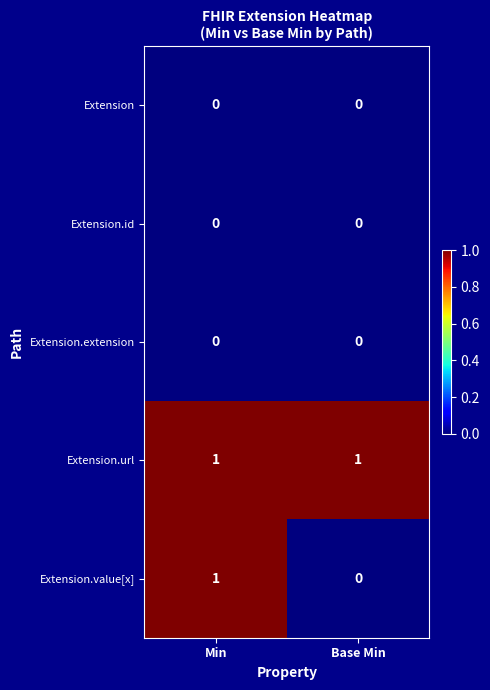

Reading left to right, transcribe all the data shown in this chart.

Extension: 0	0
Extension.id: 0	0
Extension.extension: 0	0
Extension.url: 1	1
Extension.value[x]: 1	0